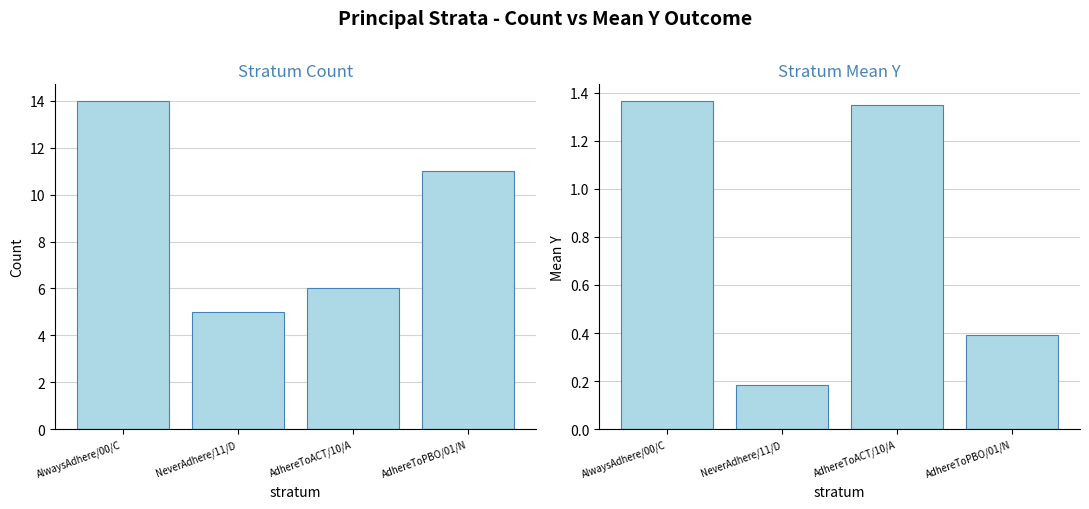

What is the total value across all series at AdhereToACT/10/A?

7.3